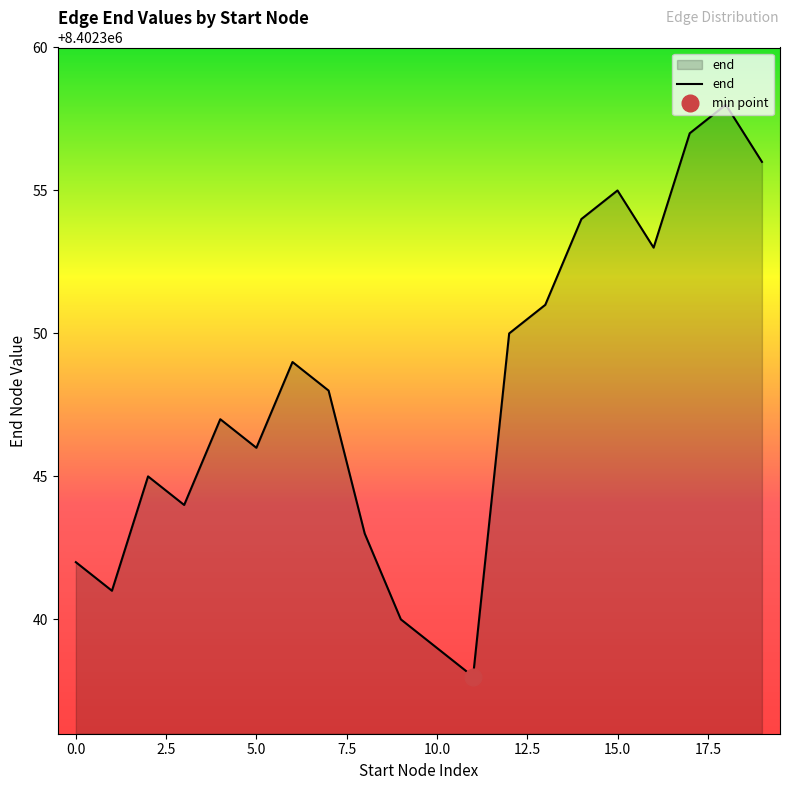

What is the lowest value of the end series?

8402338